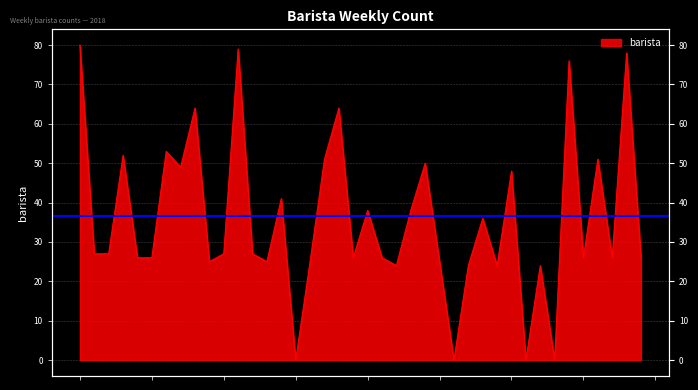

Rank the categories by value from lowest to highest.

2018-04-22, 2018-07-08, 2018-08-12, 2018-08-26, 2018-06-10, 2018-07-15, 2018-07-29, 2018-08-19, 2018-03-11, 2018-04-08, 2018-04-29, 2018-07-01, 2018-02-04, 2018-02-11, 2018-05-20, 2018-06-03, 2018-09-09, 2018-09-23, 2018-10-07, 2018-01-14, 2018-01-21, 2018-03-18, 2018-04-01, 2018-07-22, 2018-05-27, 2018-06-17, 2018-04-15, 2018-08-05, 2018-02-25, 2018-06-24, 2018-05-06, 2018-09-16, 2018-01-28, 2018-02-18, 2018-03-04, 2018-05-13, 2018-09-02, 2018-09-30, 2018-03-25, 2018-01-07